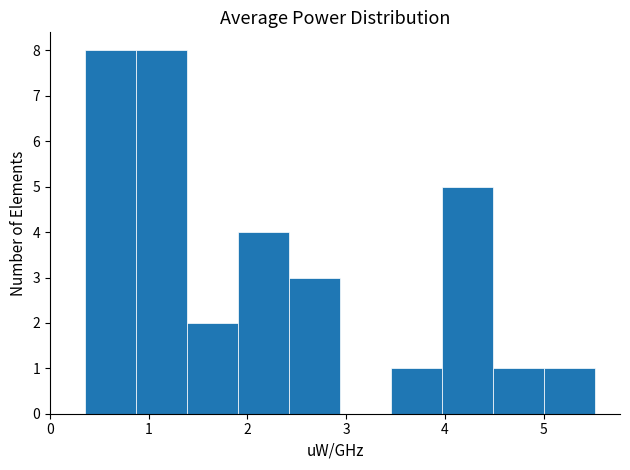

Reading left to right, transcribe this chart: for each bar, give the range it covers on the x-axis and its height. Neither the bar edges nor the heights are printed on the chart, so give them approximately, as read against the axes.

0.4 to 0.9: 8
0.9 to 1.4: 8
1.4 to 1.9: 2
1.9 to 2.4: 4
2.4 to 2.9: 3
2.9 to 3.4: 0
3.4 to 4.0: 1
4.0 to 4.5: 5
4.5 to 5.0: 1
5.0 to 5.5: 1